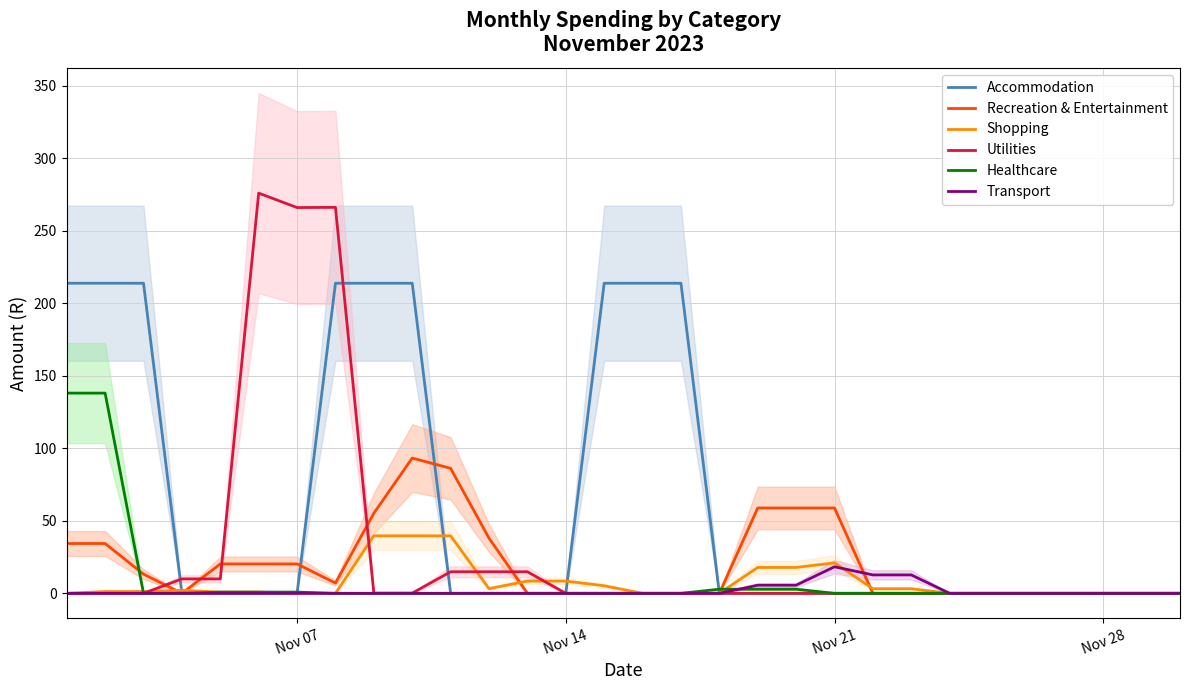

True or false: Accommodation has more than 2 interior local peaks.

False